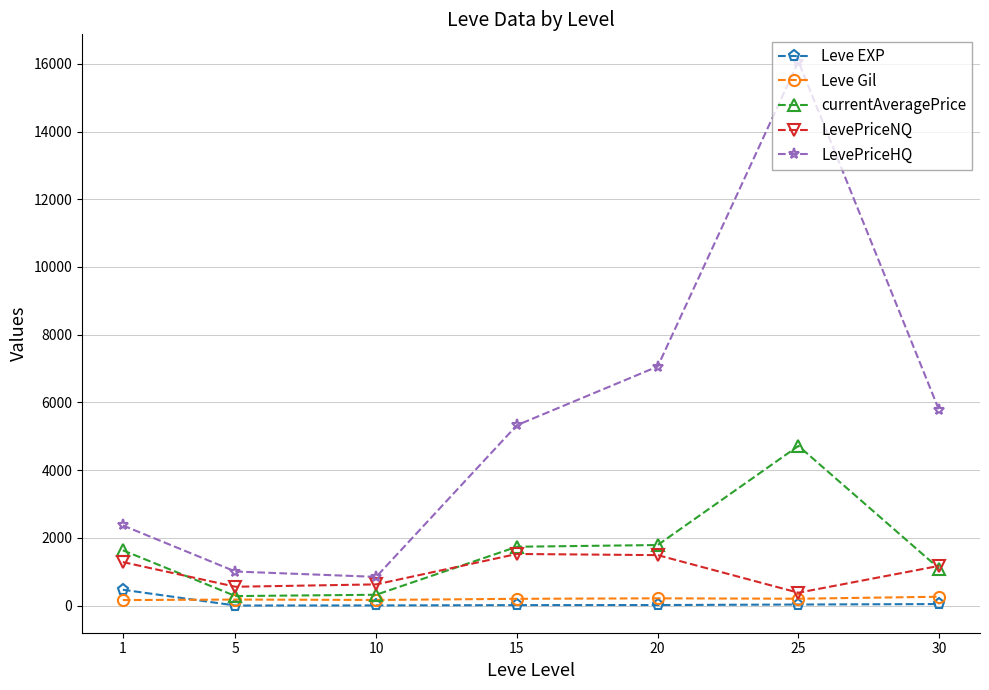

What value does the LevePriceNQ series have at 20?

1490.6